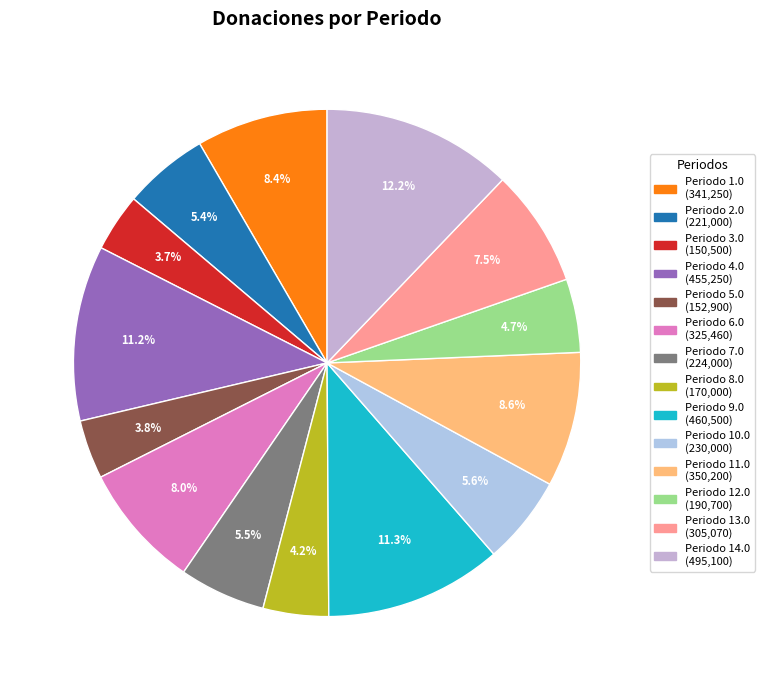

How many segments does this pie chart have?

14